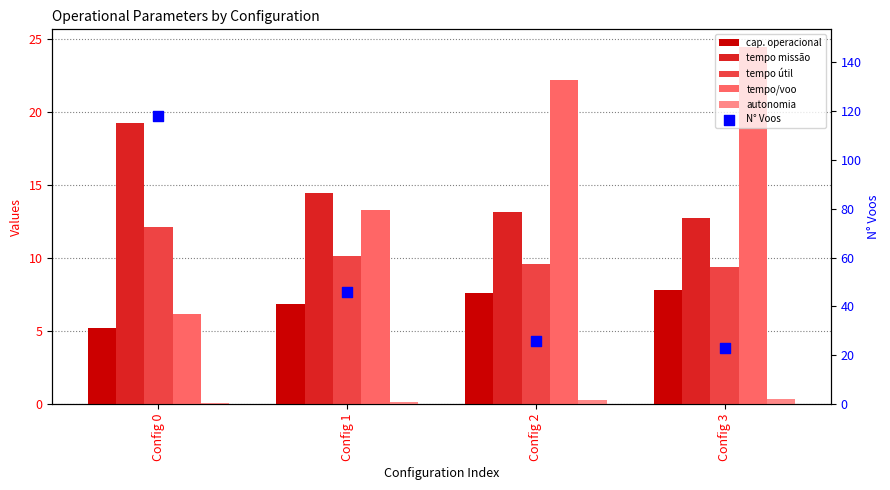

At which category is the sum across all series the highest?

Config 0